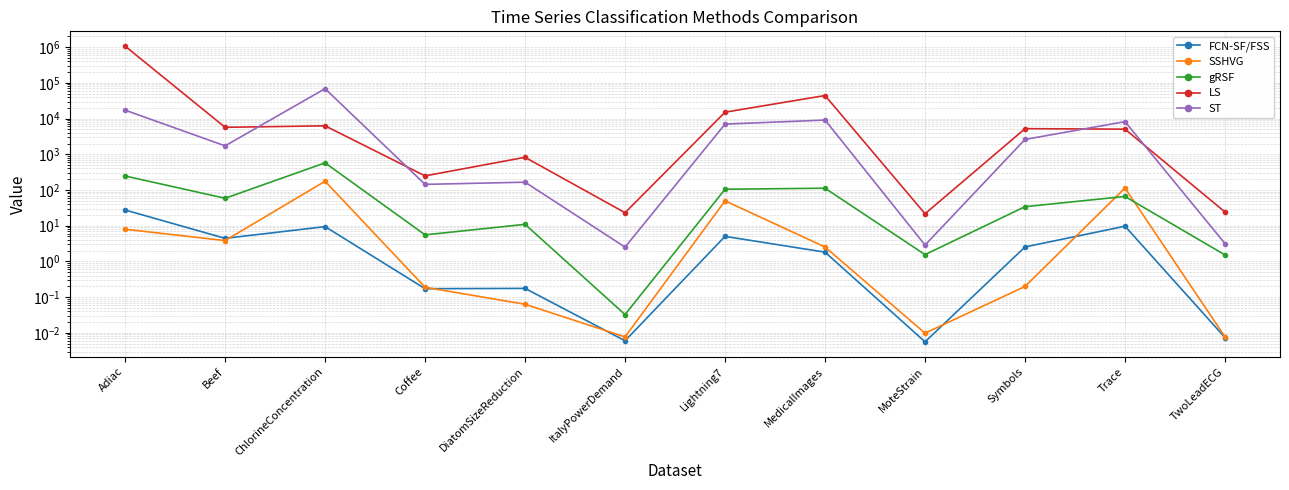

Reading left to right, extract all data points from this chart.

FCN-SF/FSS: 27.6	4.4	9.4	0.2	0.2	0.0	5.0	1.8	0.0	2.5	9.7	0.0
SSHVG: 8.0	3.8	175.7	0.2	0.1	0.0	49.7	2.5	0.0	0.2	113.4	0.0
gRSF: 246.8	58.6	575.3	5.5	10.9	0.0	105.1	112.1	1.6	34.1	65.9	1.5
LS: 1068216.3	5688.7	6265.6	248.2	822.6	23.1	15084.8	44157.3	21.6	5211.9	5049.5	24.2
ST: 17180.9	1720.6	68698.4	143.7	165.4	2.5	6990.0	9090.2	2.9	2606.1	8194.3	3.2